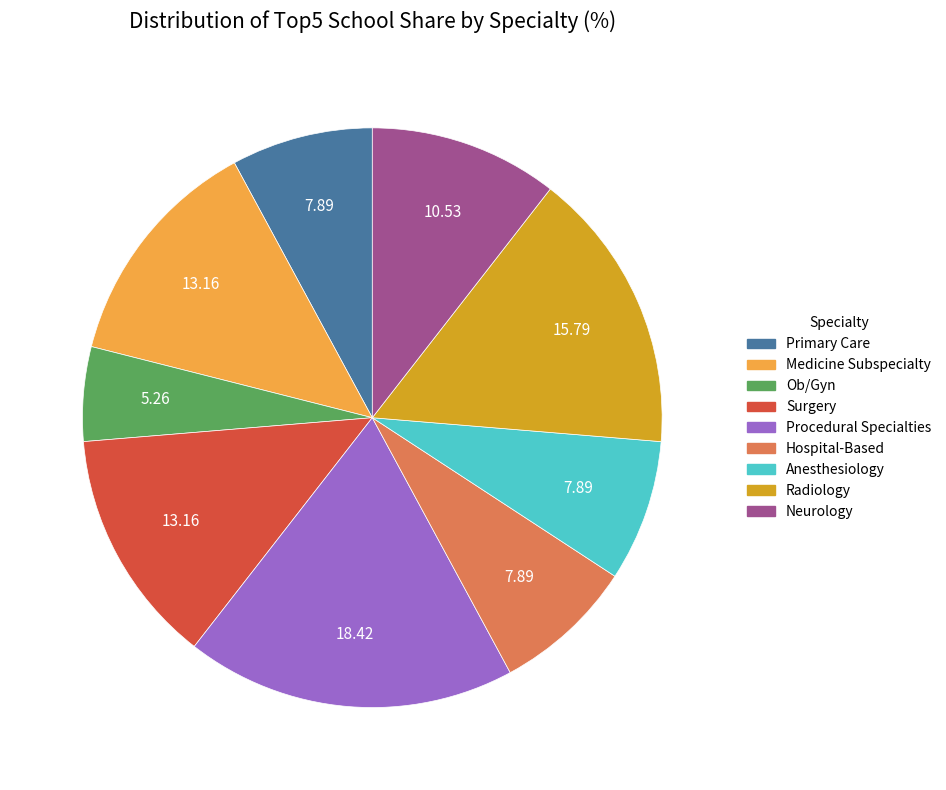

How many segments does this pie chart have?

9